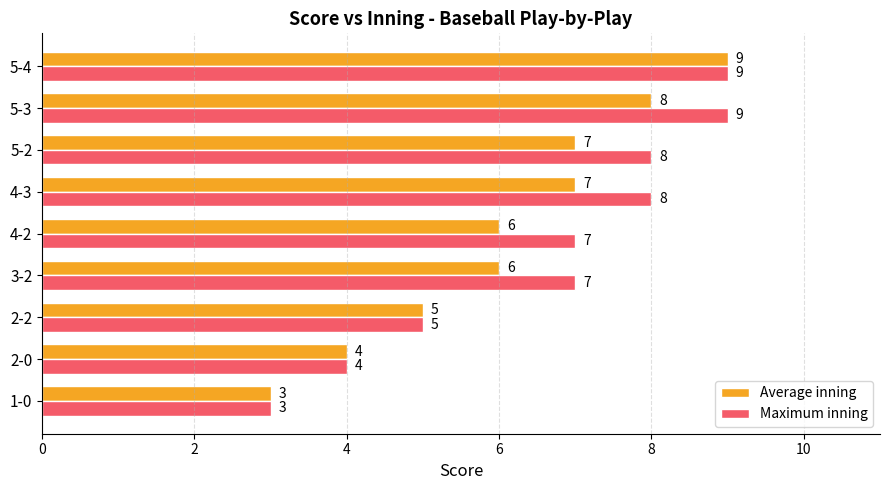

The value of Average inning at 4-2 is 8. True or false?

False